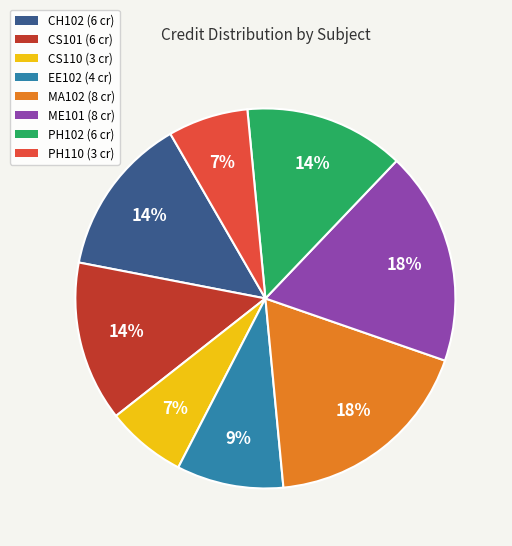

Is it true that MA102 (8 cr) is 11% of the pie?

False